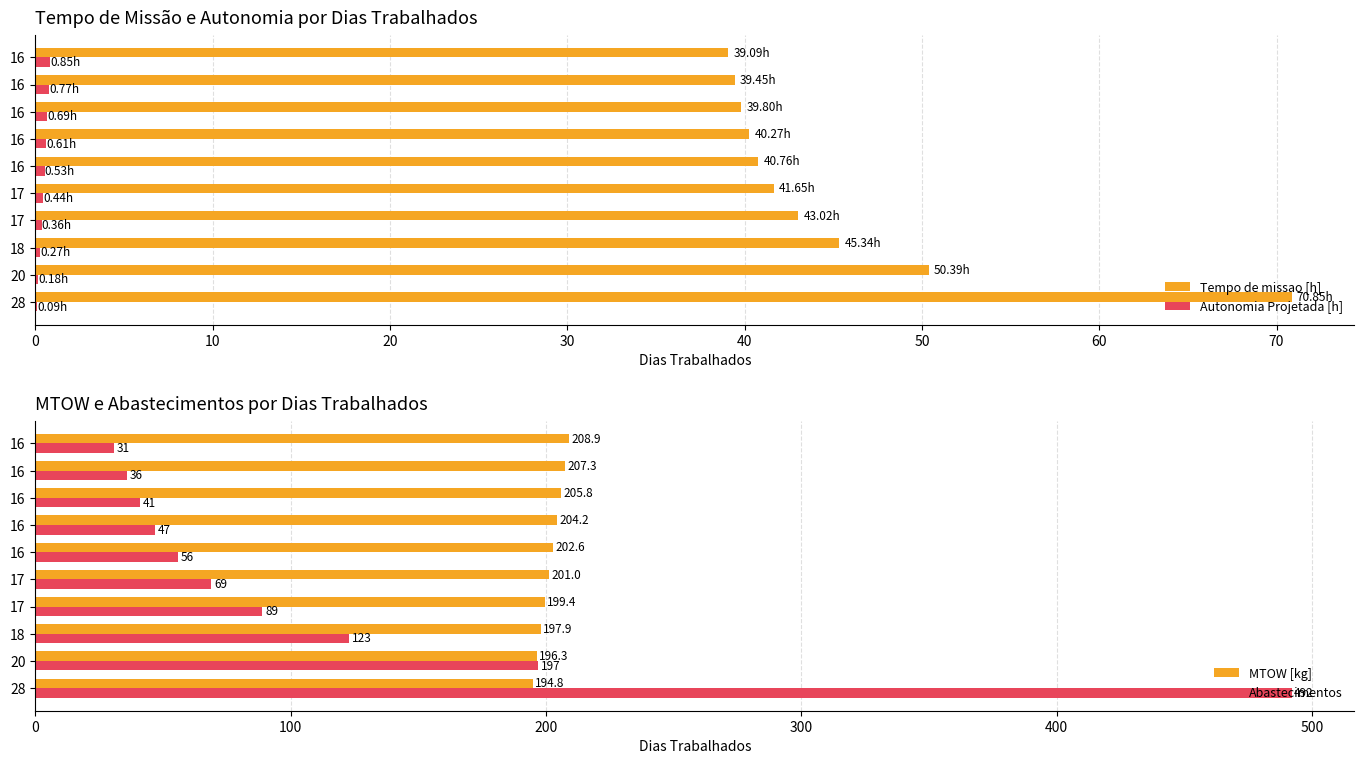

What is the value of the Autonomia Projetada [h] bar at the 1st from the left?

0.1